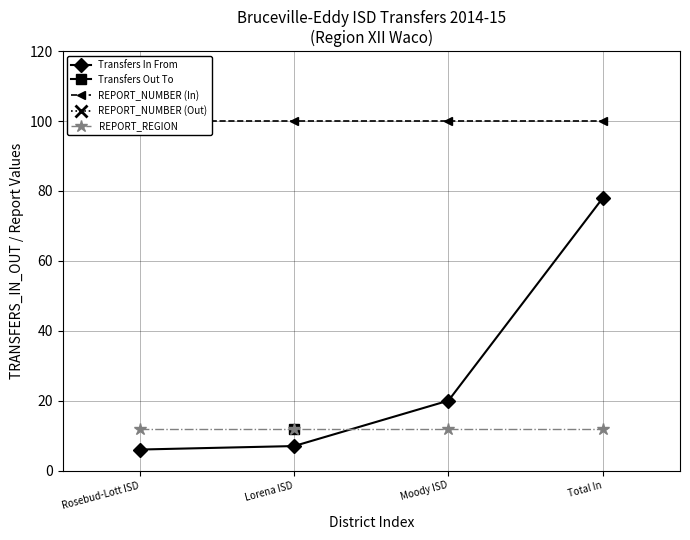

Which series has the largest range (max minus min)?

Transfers In From